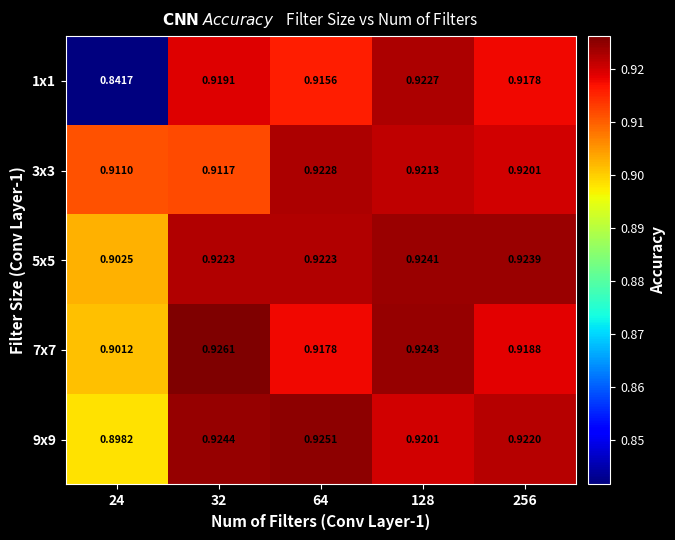

Is the value of 9x9 at 24 greater than the value of 7x7 at 32?

No